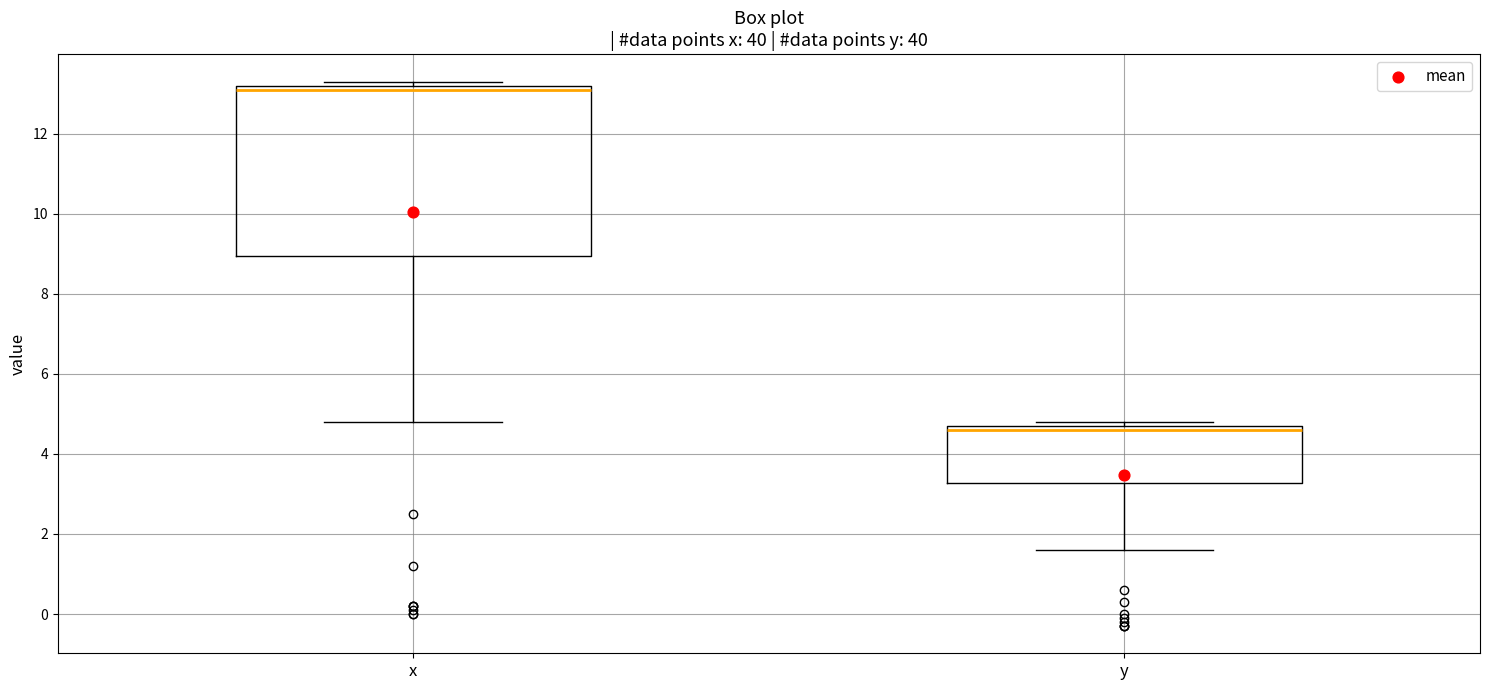

Which box has the lowest median line?

y